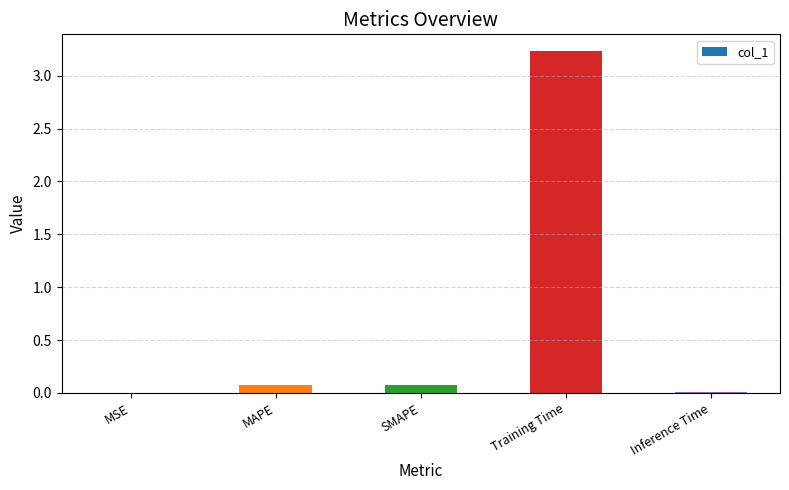

What is the average value?

0.7